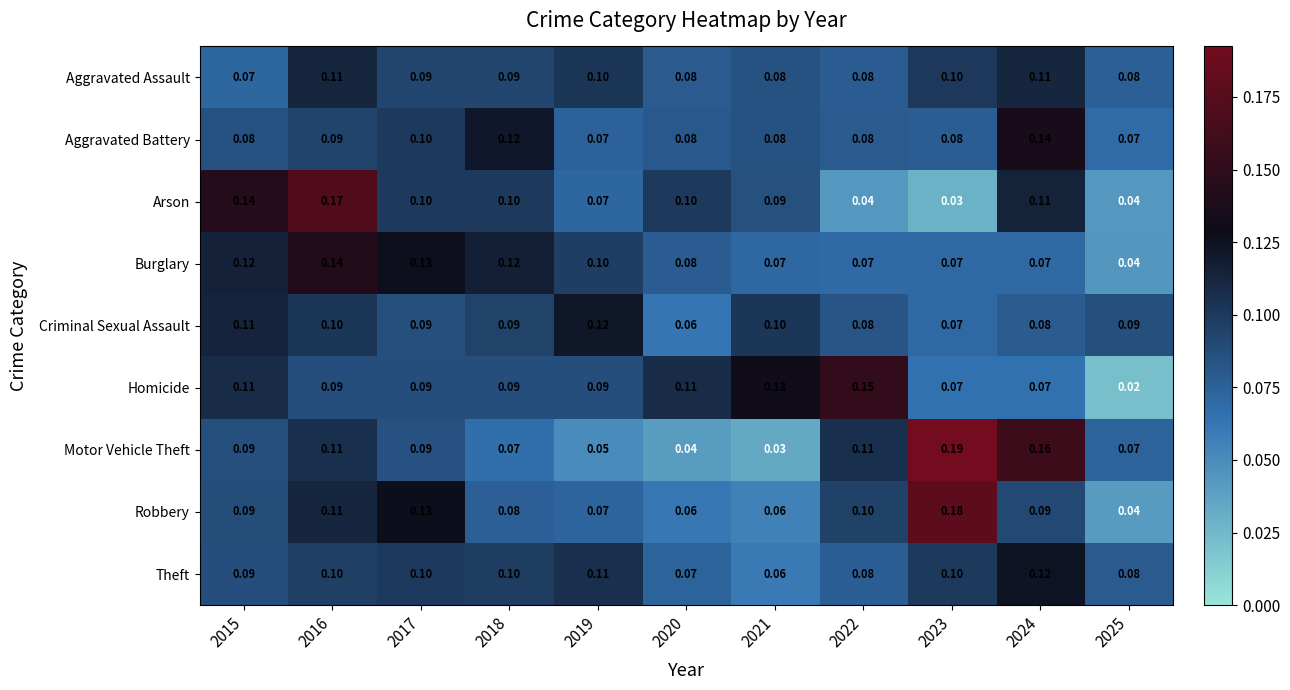

Between 2020 and 2024, which series saw the biggest shift?

Motor Vehicle Theft